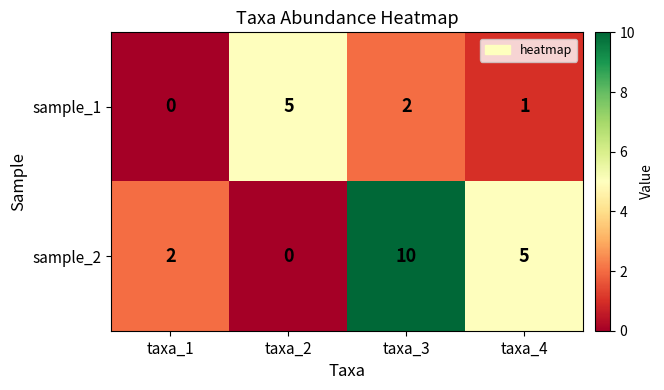

What is the sum of the sample_1 values at taxa_2 and taxa_1?

5